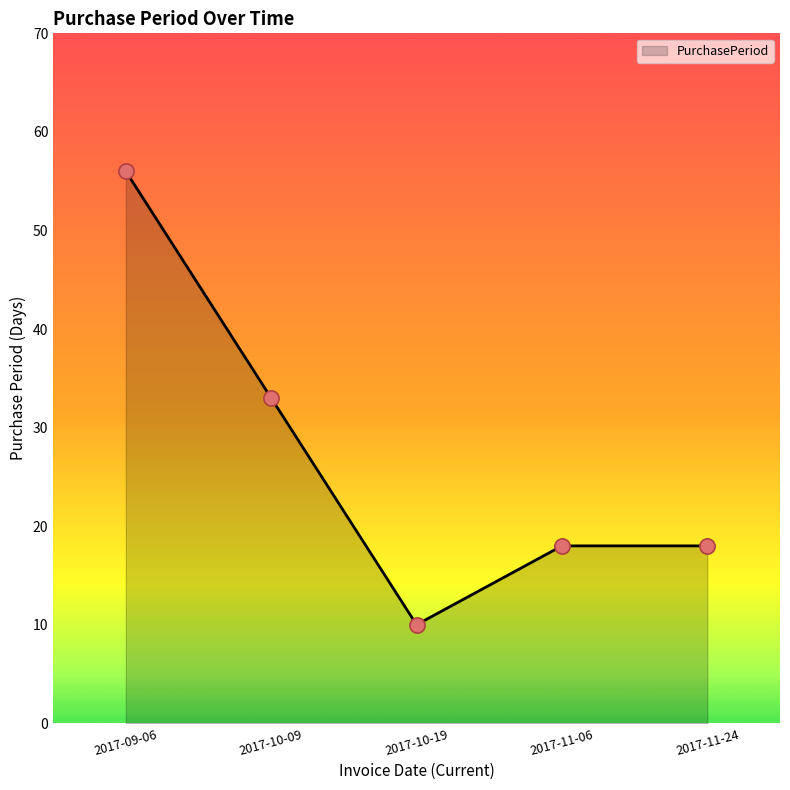

Between 2017-10-09 and 2017-11-06, which is larger?

2017-10-09